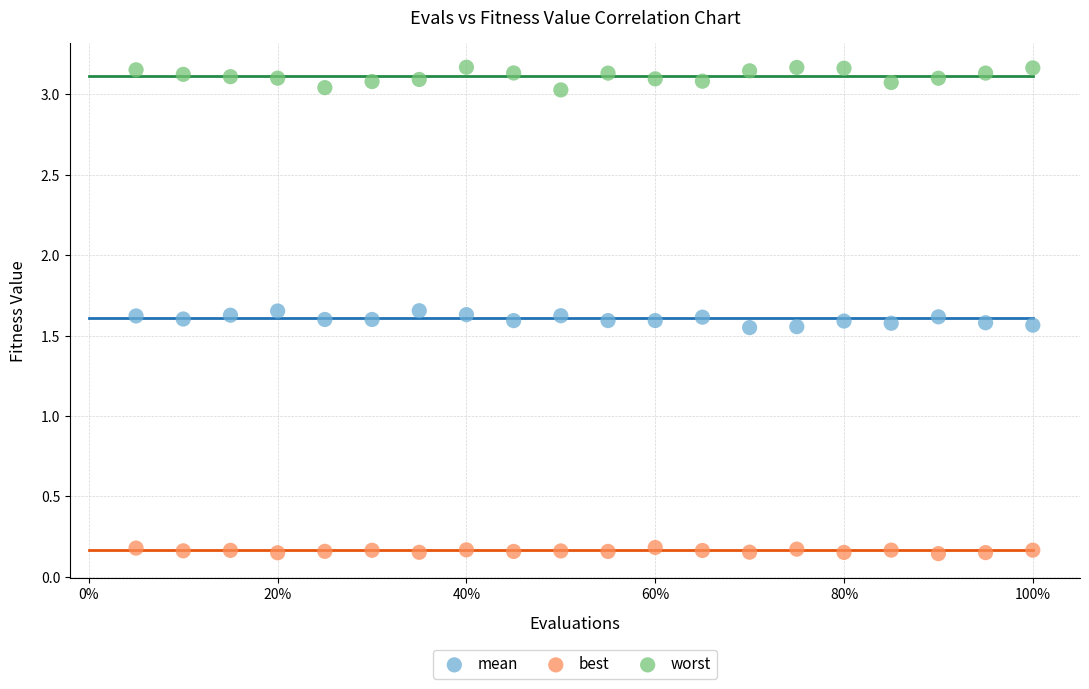

Across all data points, what is the range of X values (max minus min)?

0.9